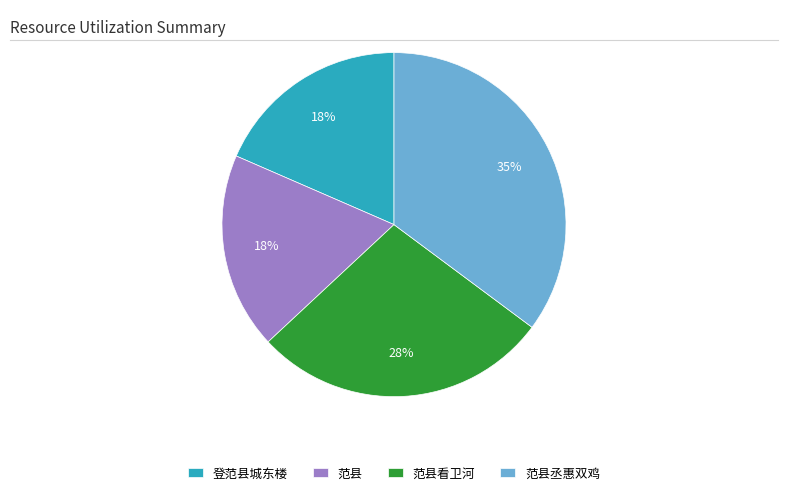

Is it true that 登范县城东楼 is 18% of the pie?

True